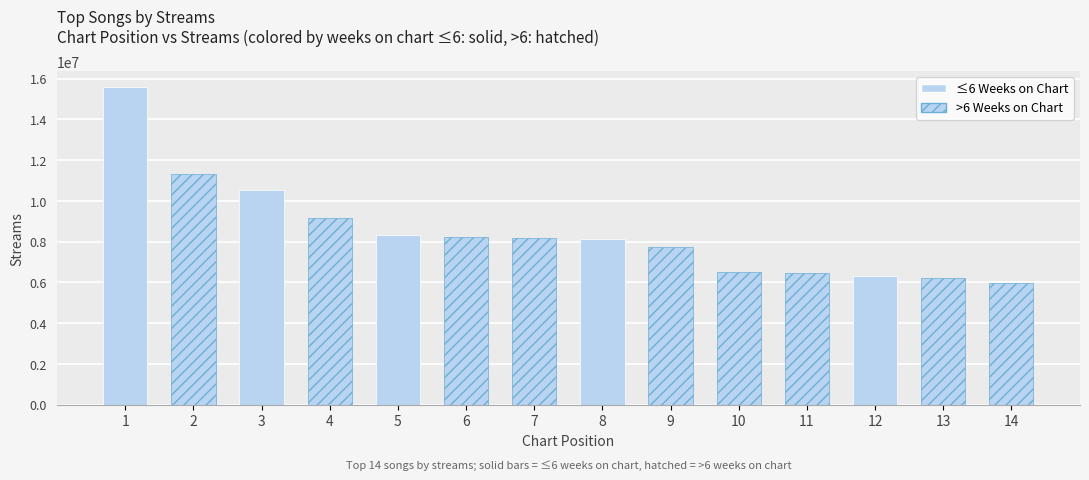

What is the value of the 12th bar from the left?

6318389